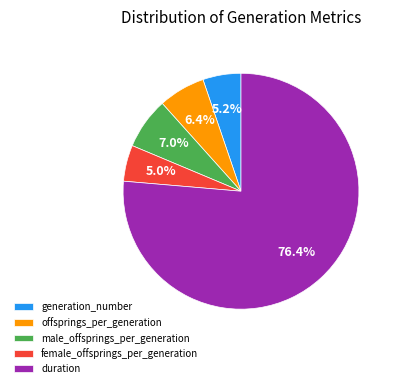

To the nearest percent, what is the average slice percentage?

20%